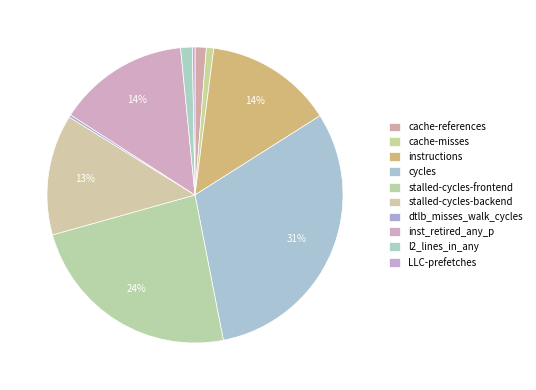

What is the ratio of the value at stalled-cycles-backend to the value at stalled-cycles-frontend?

0.6